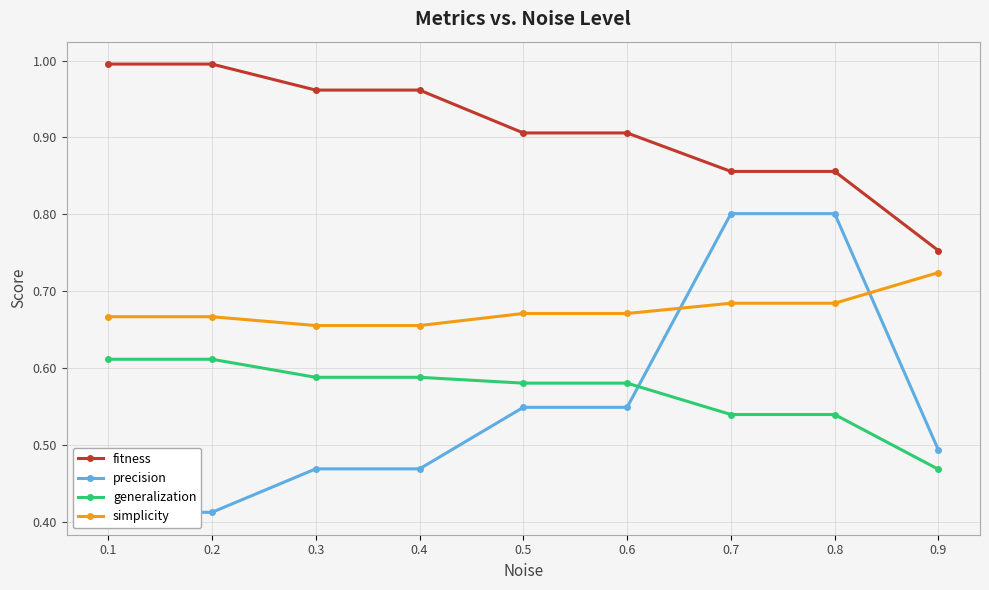

Reading right to left, list all the values displayed in this chart.

fitness: 0.8	0.9	0.9	0.9	0.9	1.0	1.0	1.0	1.0
precision: 0.5	0.8	0.8	0.5	0.5	0.5	0.5	0.4	0.4
generalization: 0.5	0.5	0.5	0.6	0.6	0.6	0.6	0.6	0.6
simplicity: 0.7	0.7	0.7	0.7	0.7	0.7	0.7	0.7	0.7